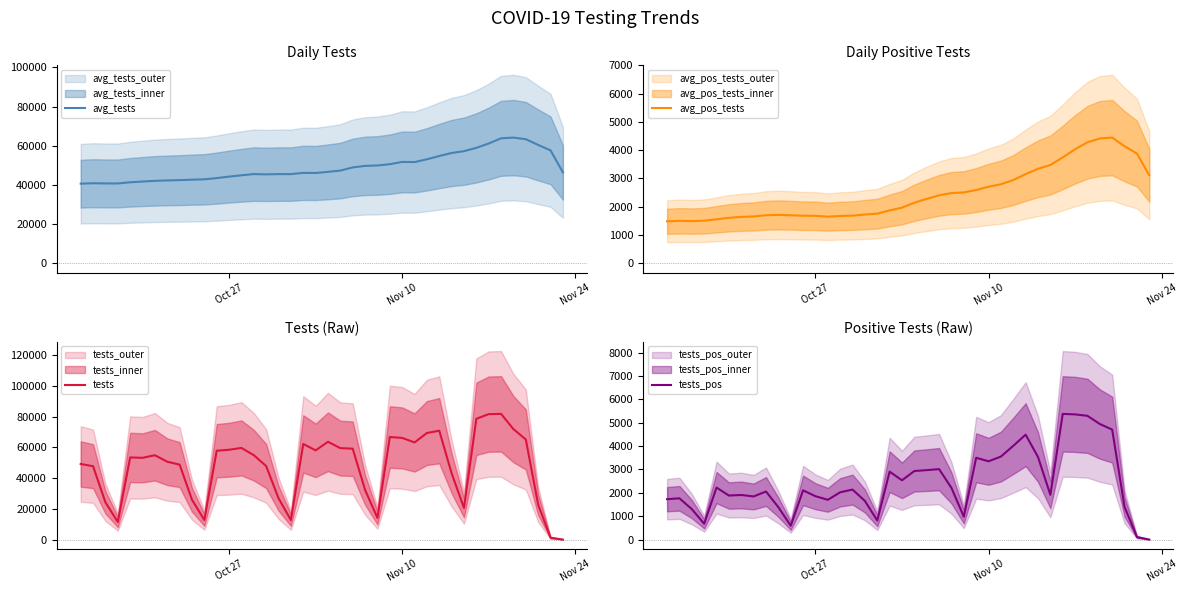

At how many categories does at least one series exceed 22641?

40